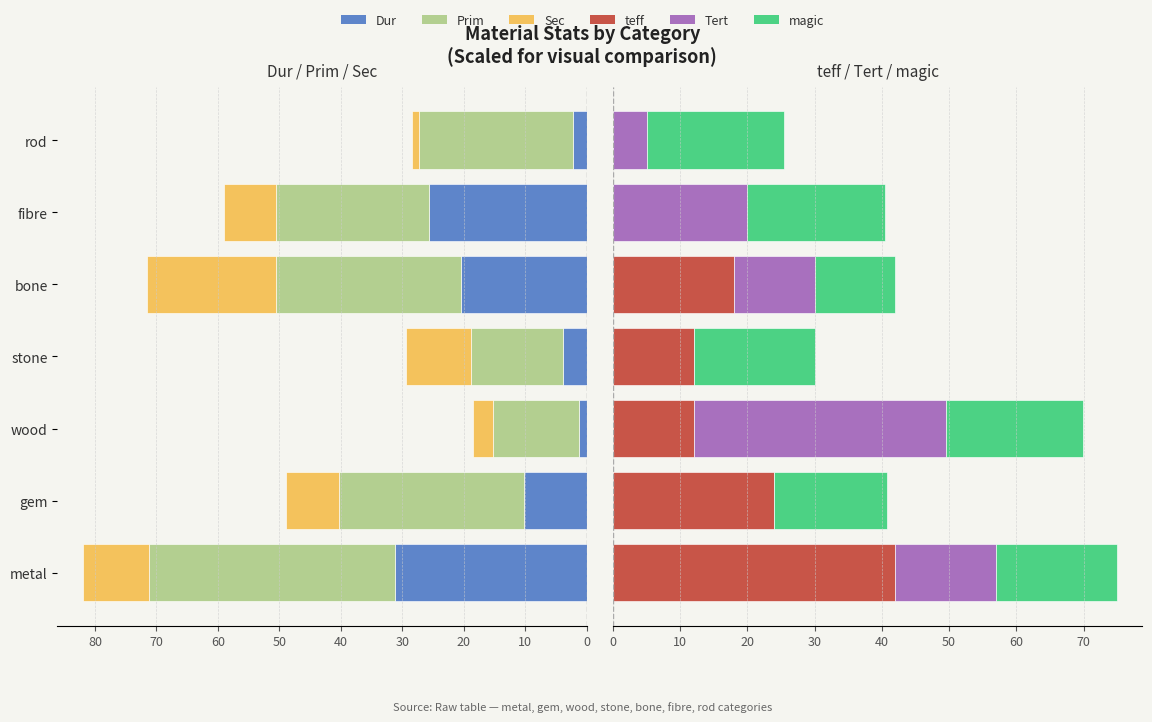

What is the value of the Dur bar at the 6th from the left?

25.6